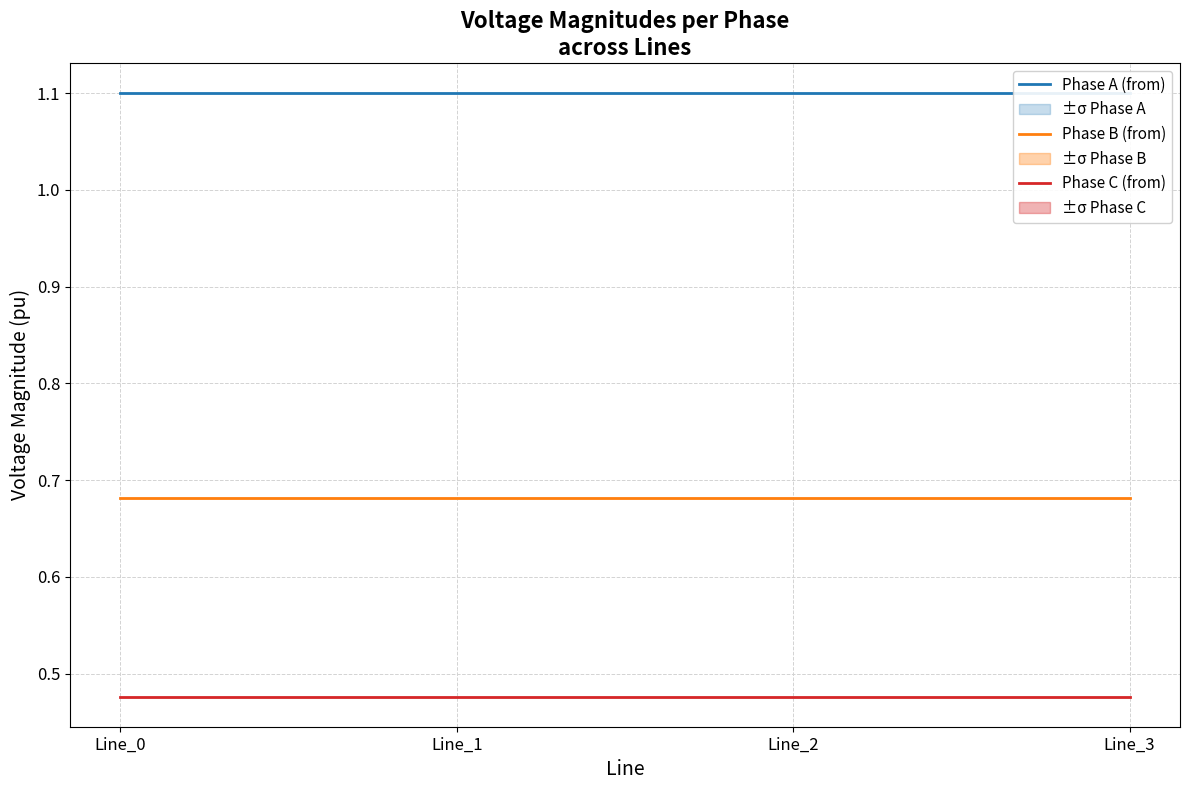

True or false: Phase A (from) and Phase B (from) intersect in this chart.

False